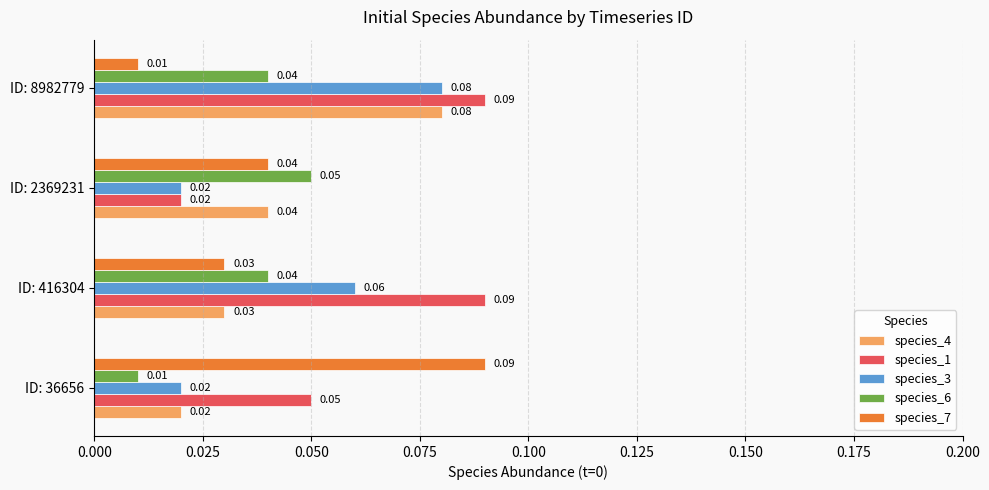

Which series has the largest total across all categories?

species_1